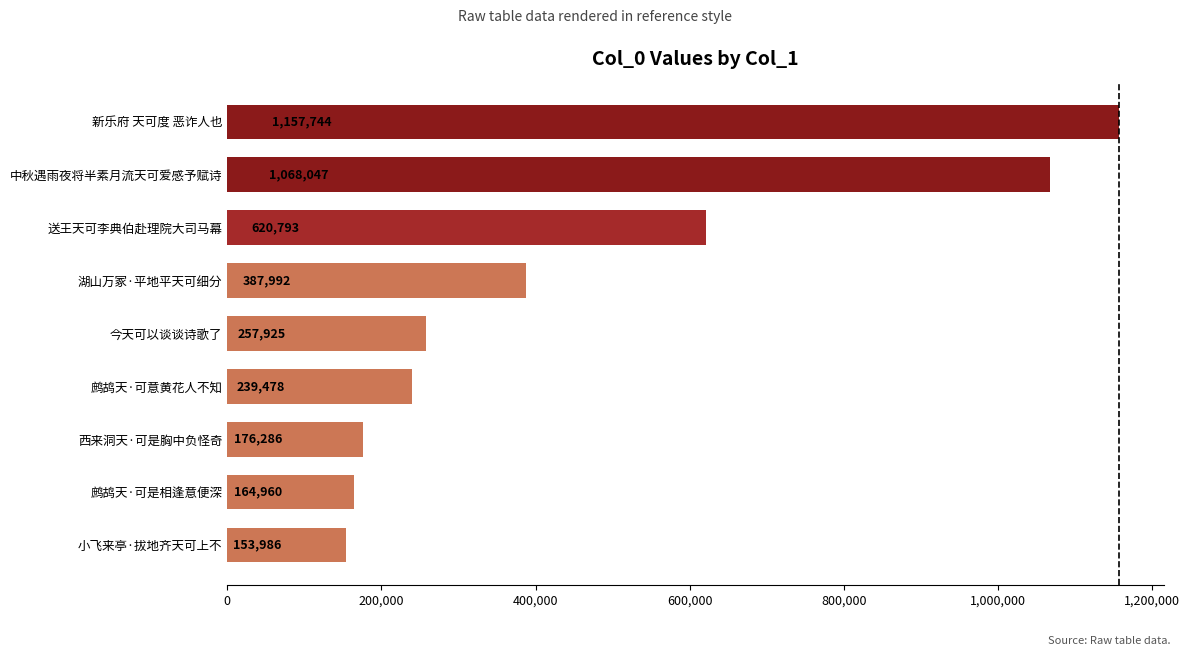

List the labels in order of value, largest first.

新乐府 天可度 恶诈人也, 中秋遇雨夜将半素月流天可爱感予赋诗, 送王天可李典伯赴理院大司马幕, 湖山万冢·平地平天可细分, 今天可以谈谈诗歌了, 鹧鸪天·可意黄花人不知, 西来洞天·可是胸中负怪奇, 鹧鸪天·可是相逢意便深, 小飞来亭·拔地齐天可上不